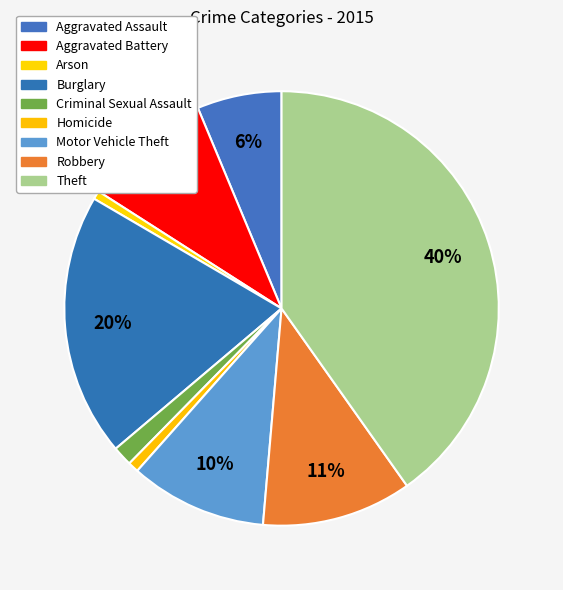

Count the number of slices in the pie.

9